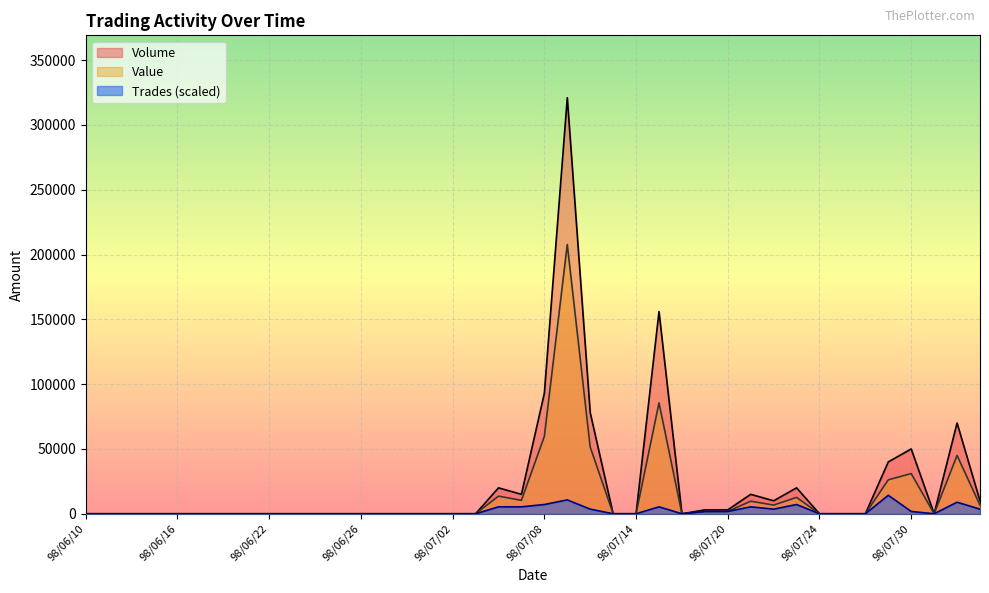

What is the difference between the second highest and minimum values in the Volume series?

156000.0